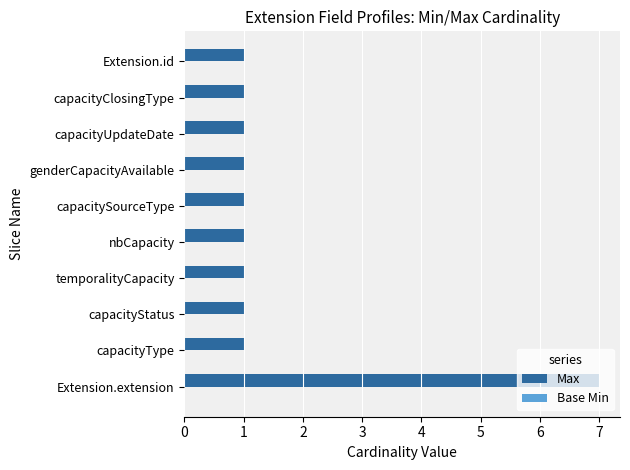

What is the sum of all values?

16